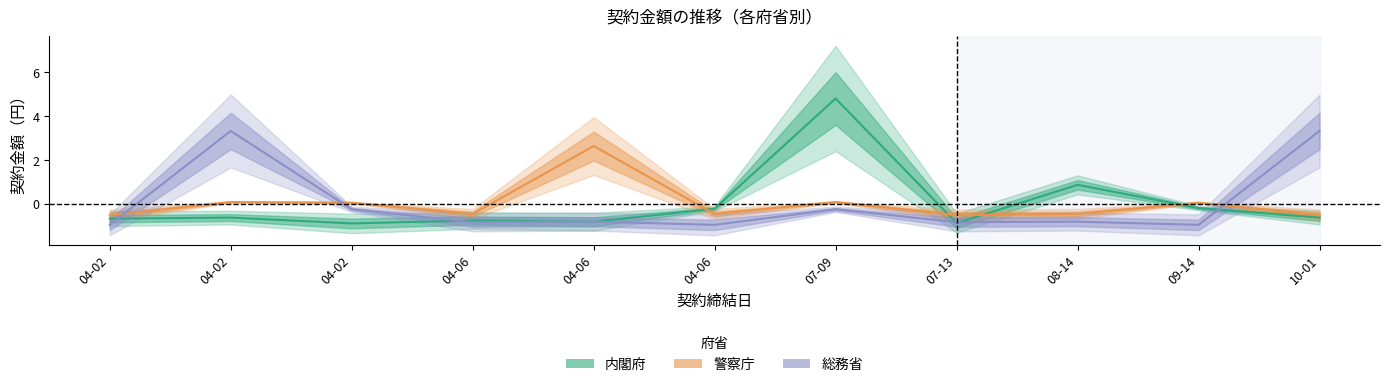

At how many categories does at least one series exceed 1?

4